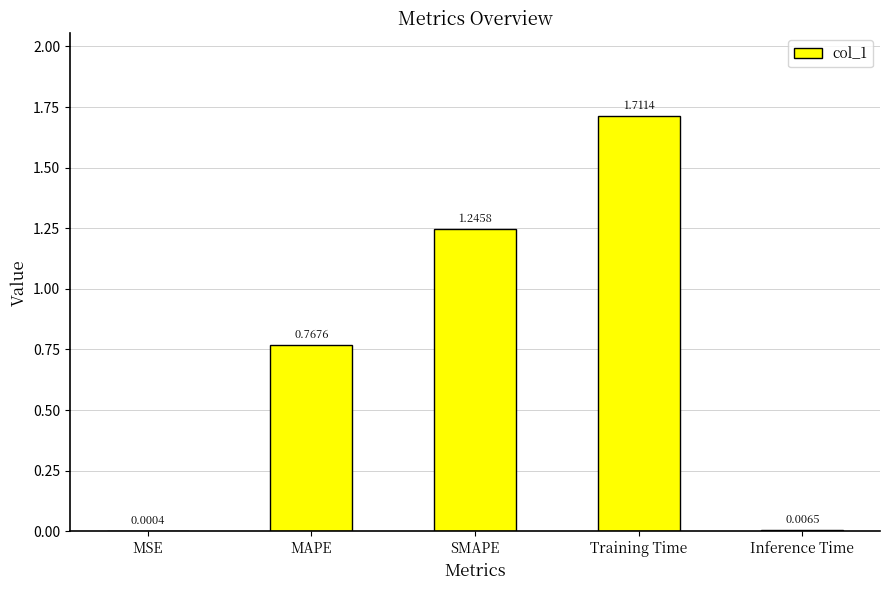

At which category does the chart reach its peak across all series?

Training Time